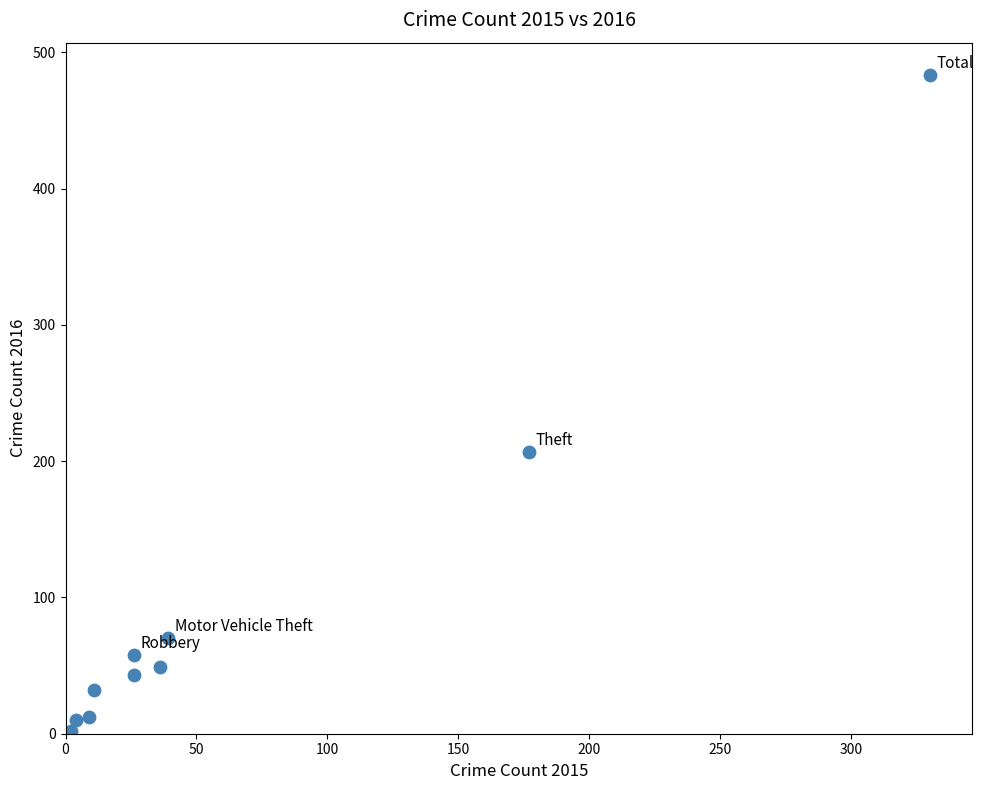

What is the average Y value?

97